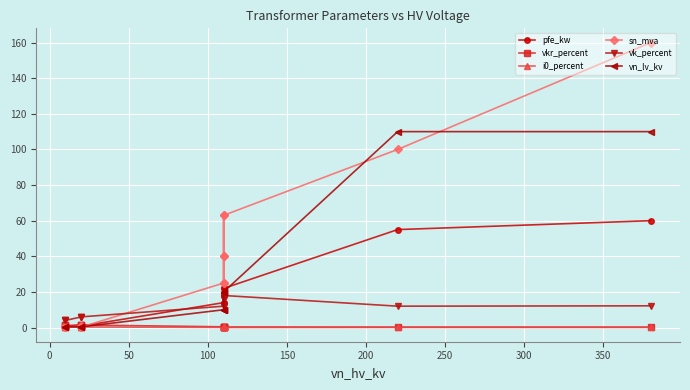

What is the lowest value of the sn_mva series?

0.2